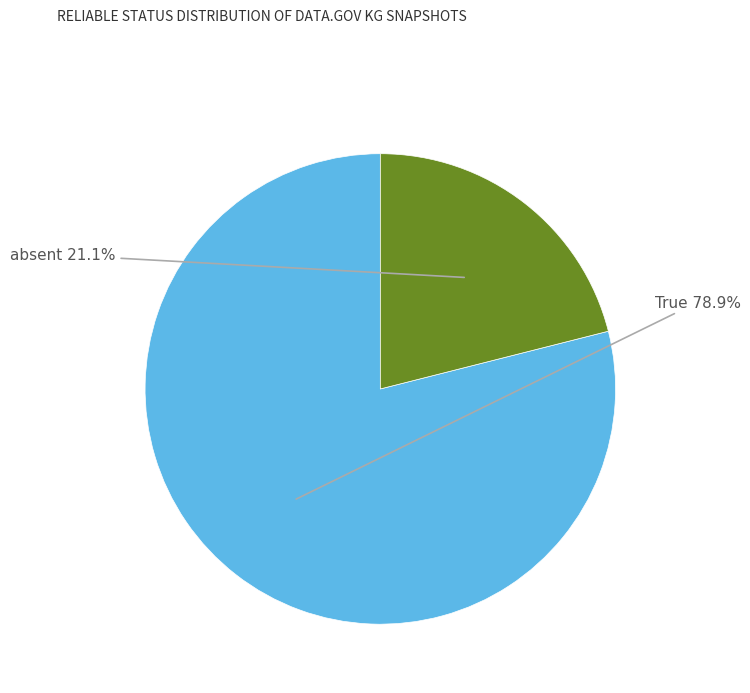

Is there any slice that represents more than half of the pie?

Yes